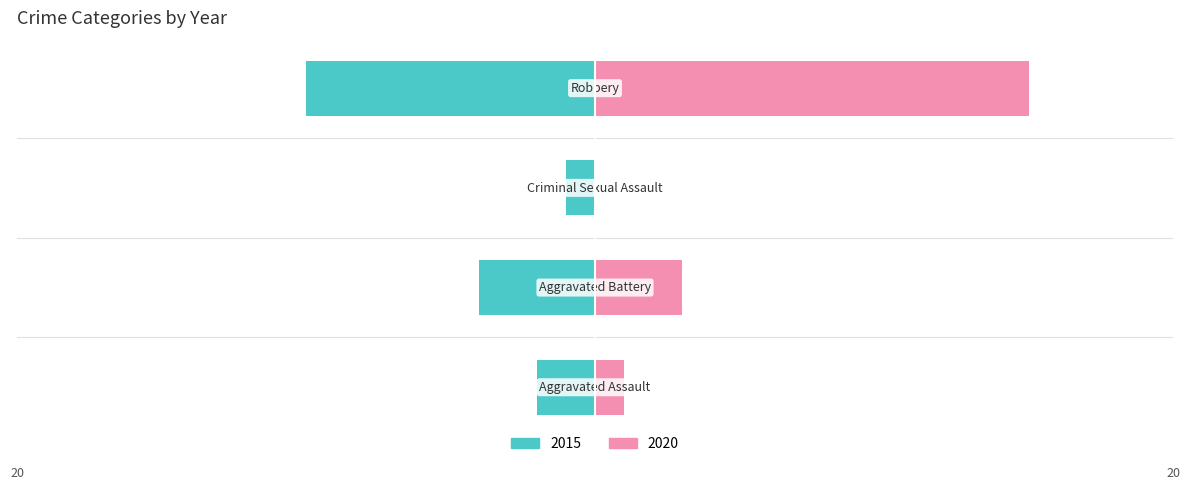

What are all the series names shown in the legend?

2015, 2020